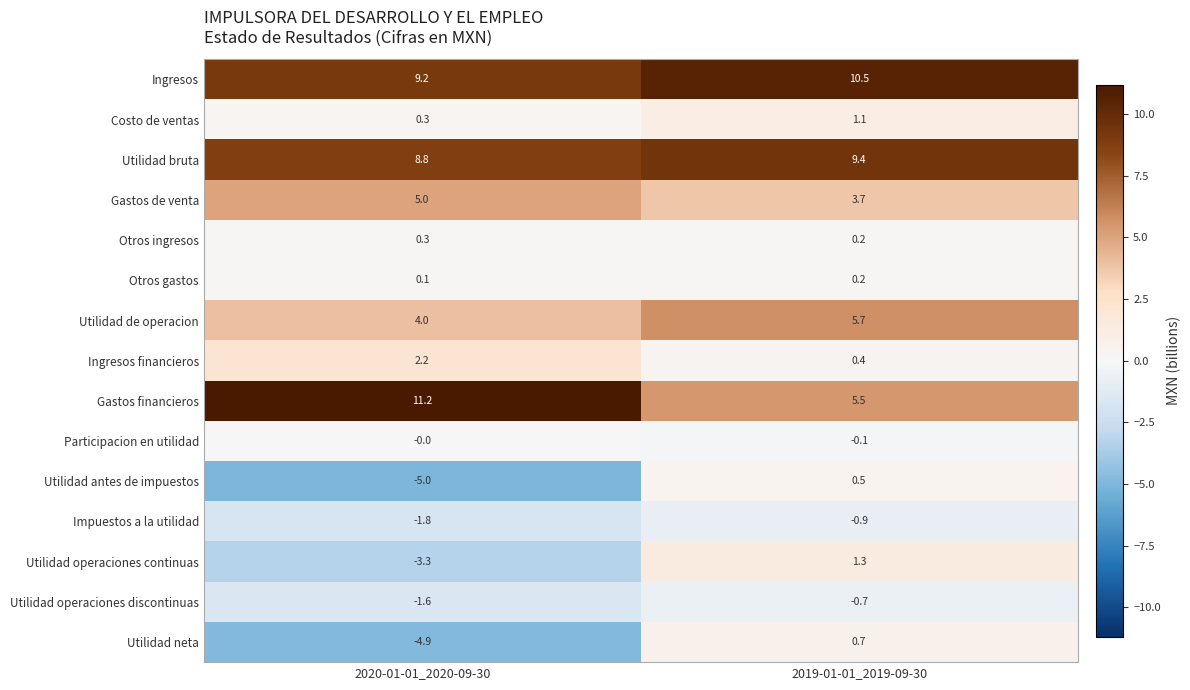

True or false: Utilidad operaciones continuas has a value of -5.4 at 2020-01-01_2020-09-30.

False